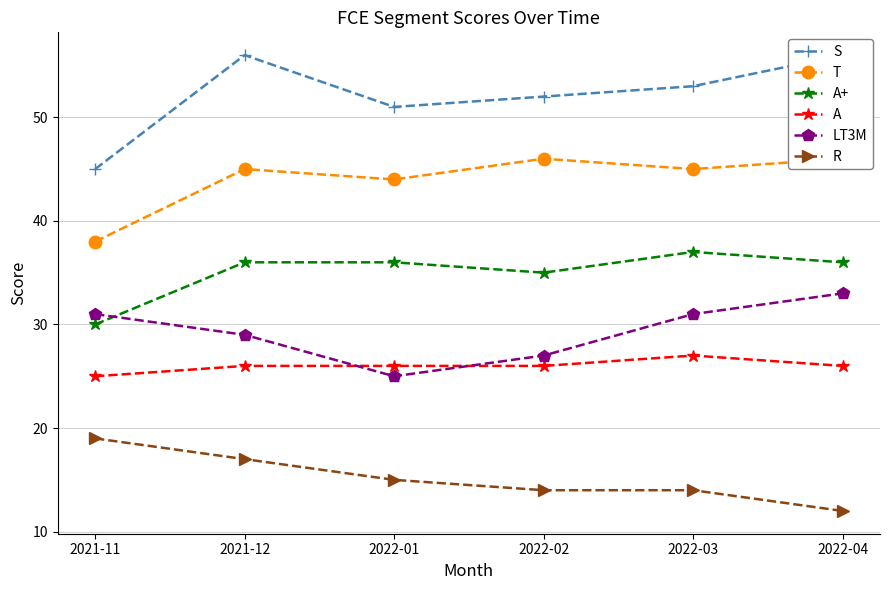

What is the value of the A+ point at the 5th from the left?

37